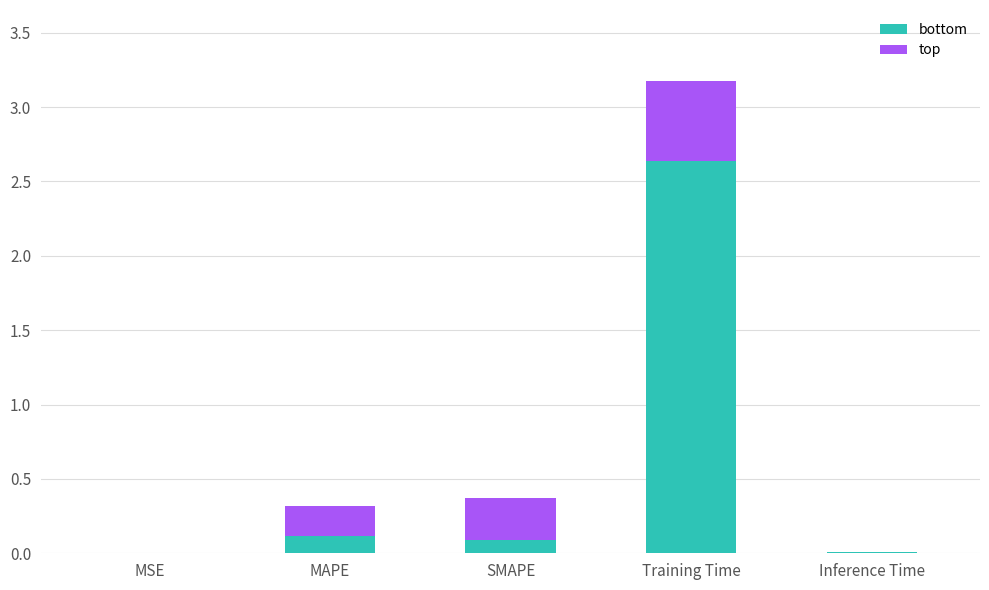

How many series are shown in this chart?

2